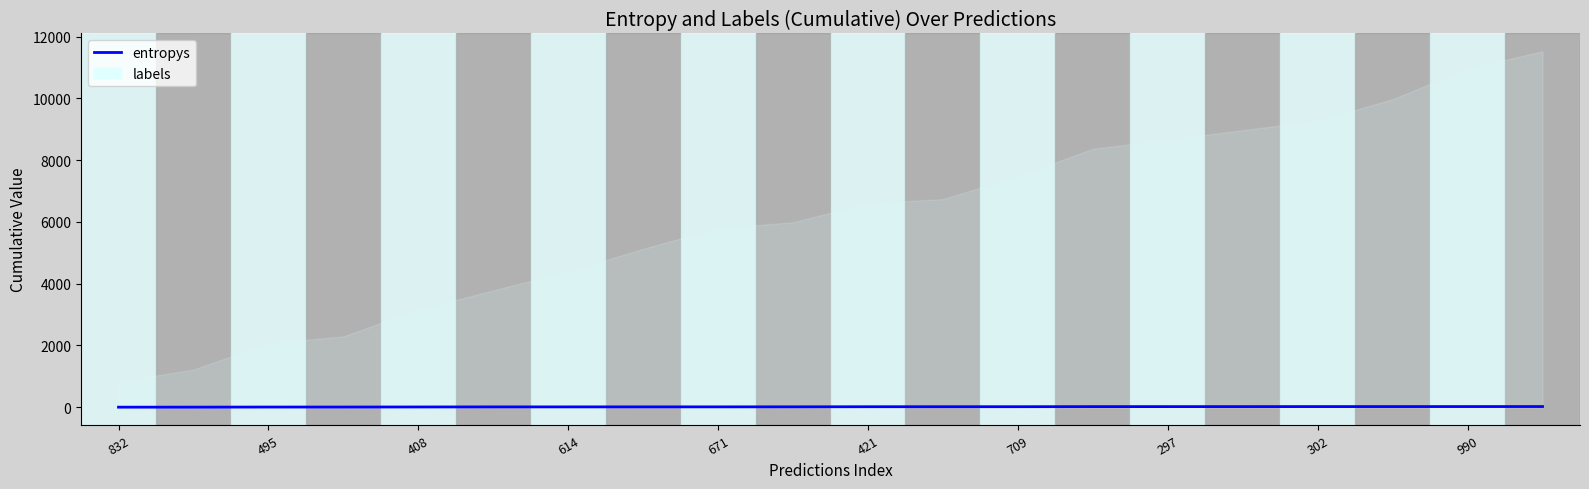

How many data points are less than 14?

10